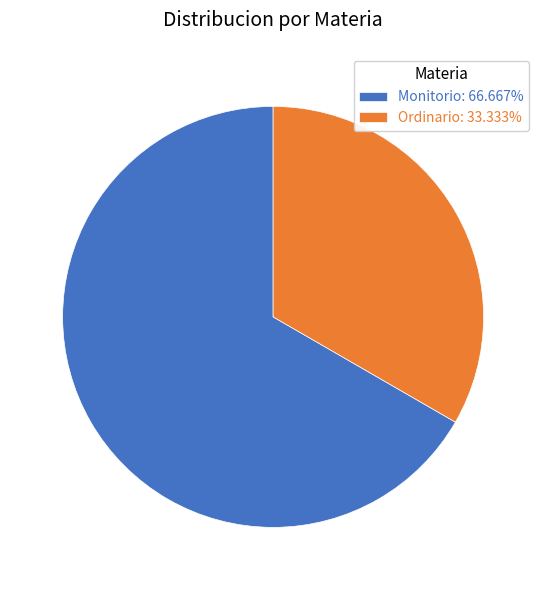

What is the ratio of the value at Monitorio: 66.667% to the value at Ordinario: 33.333%?

2.0